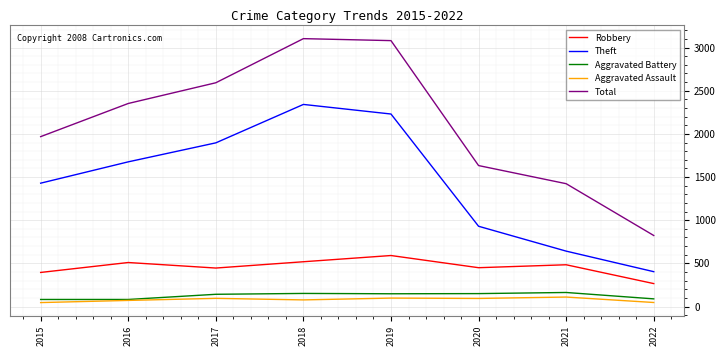

Is the value of Aggravated Assault at 2015 greater than the value of Robbery at 2019?

No